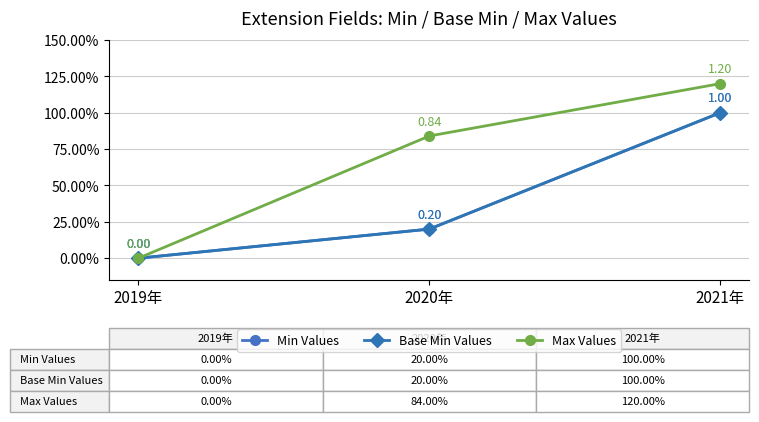

Between 2020年 and 2019年, which is larger?

2020年